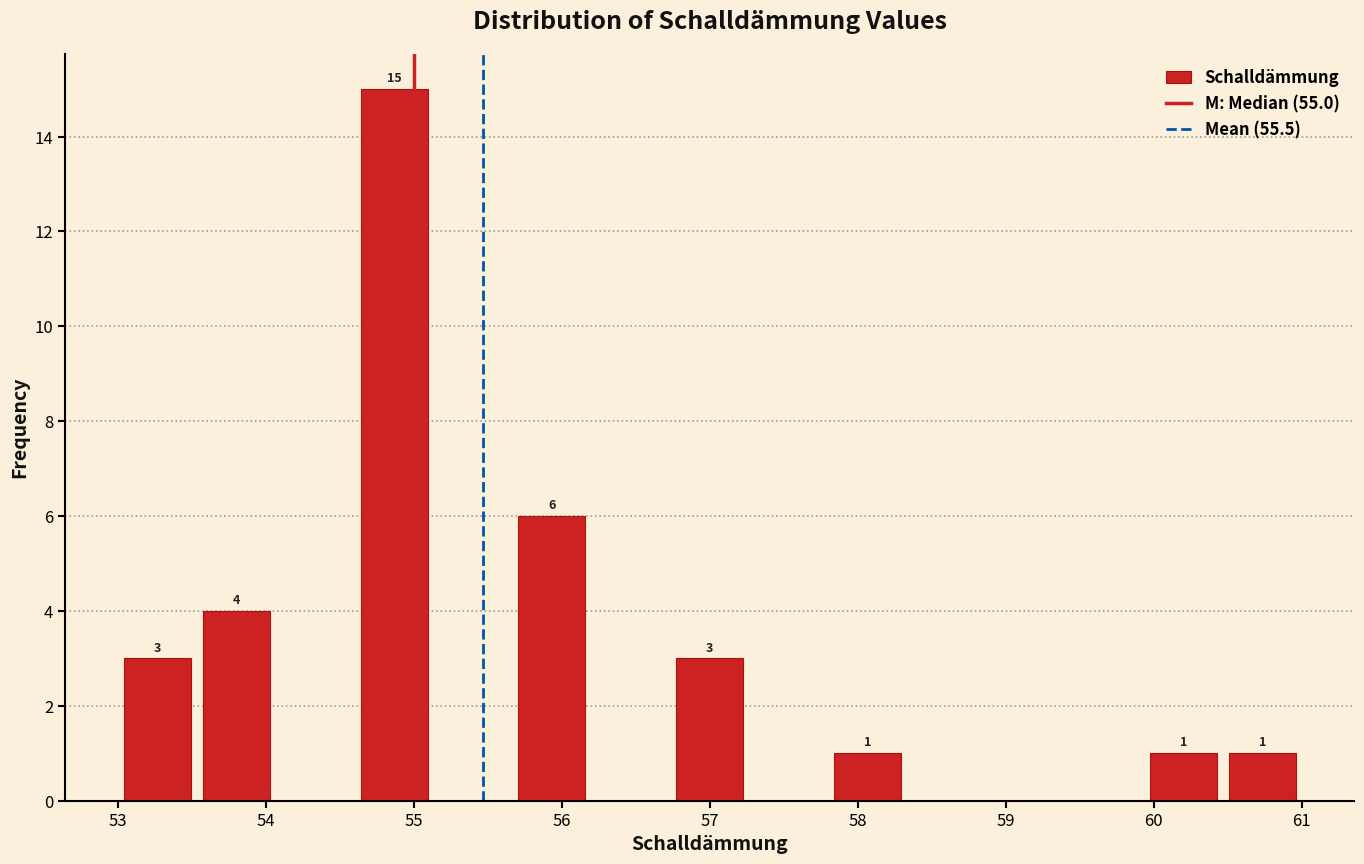

Which range on the x-axis has the tallest bar?

54.6 to 55.1